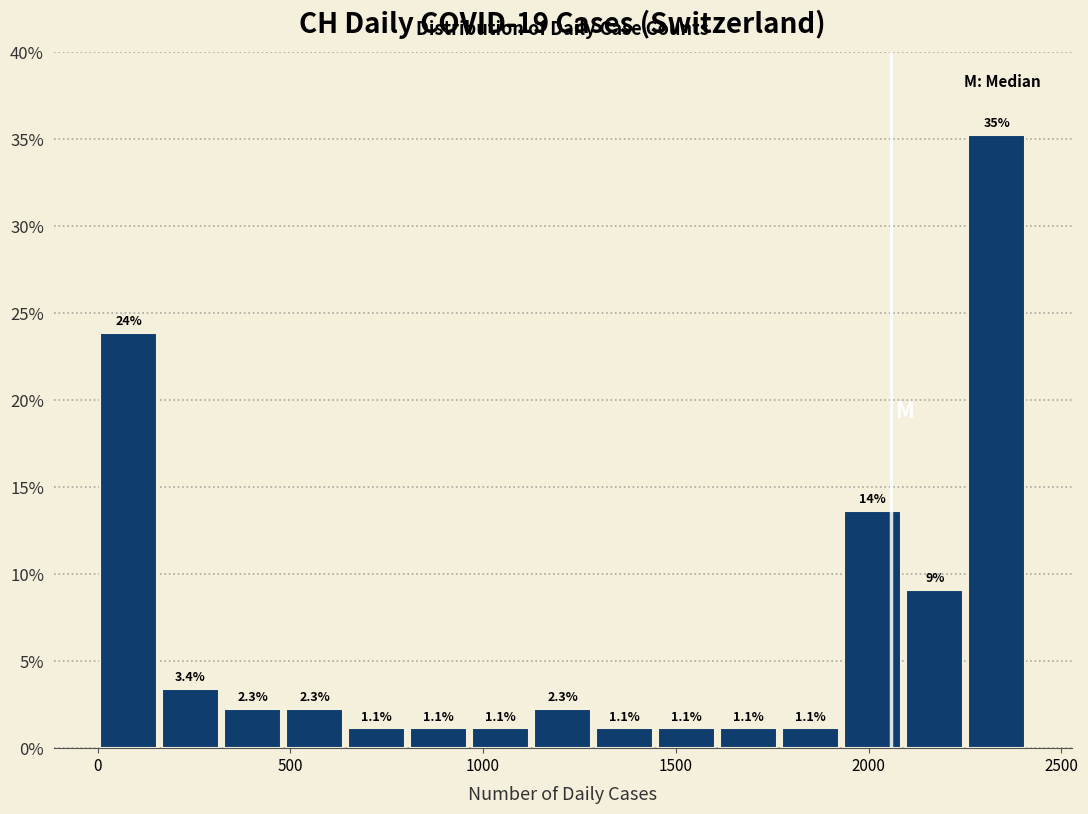

Around what value on the x-axis is the tallest bar? Give the approximate position of its centre, as read against the axis.

2350